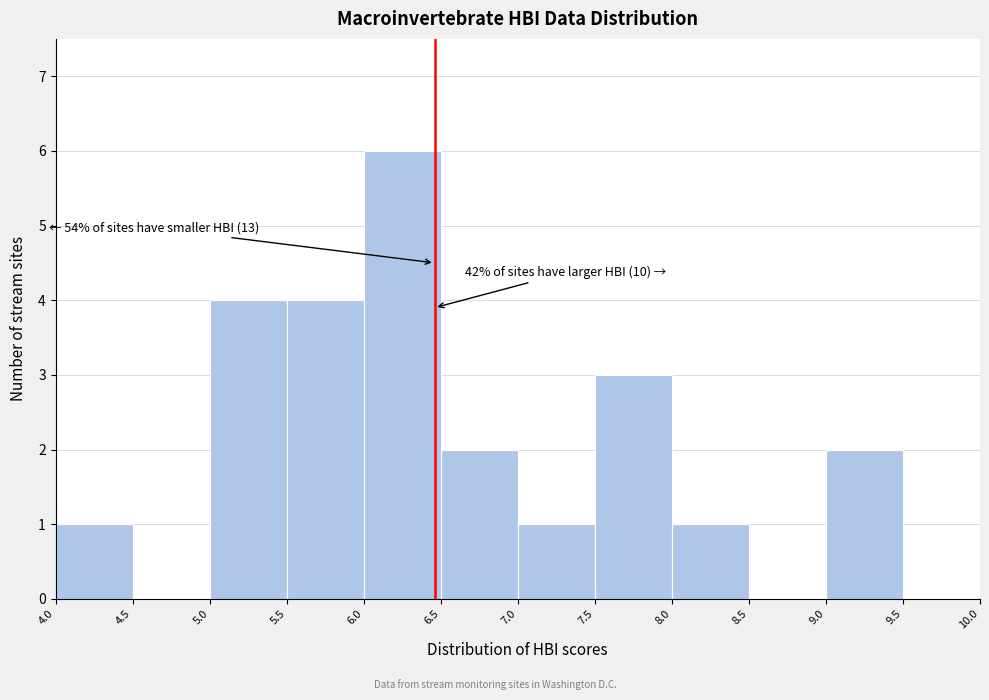

Over which range of the x-axis is the bar tallest?

6.0 to 6.5